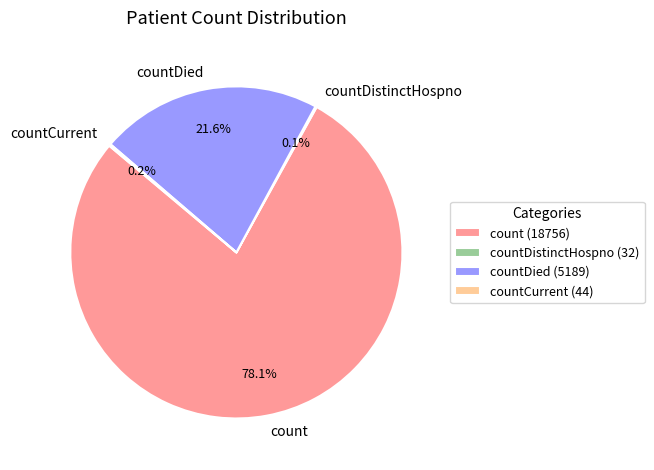

What portion of the pie excludes countDied?

78.4%